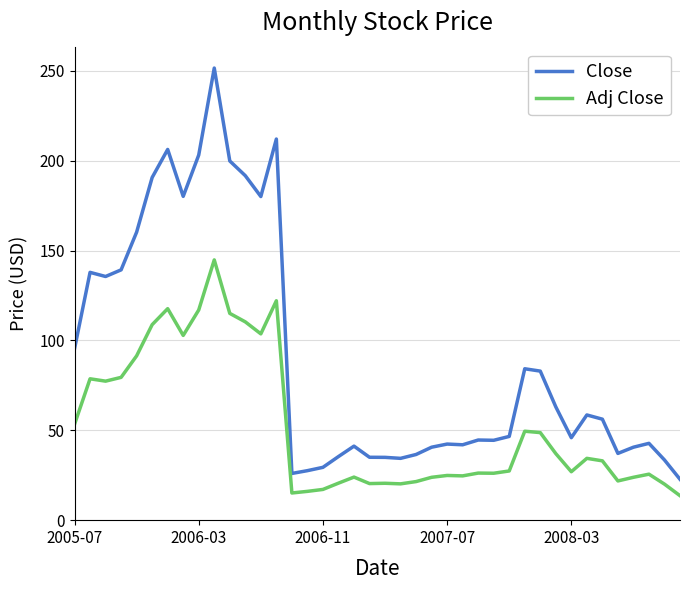

Does the chart display data point markers on the line(s)?

No